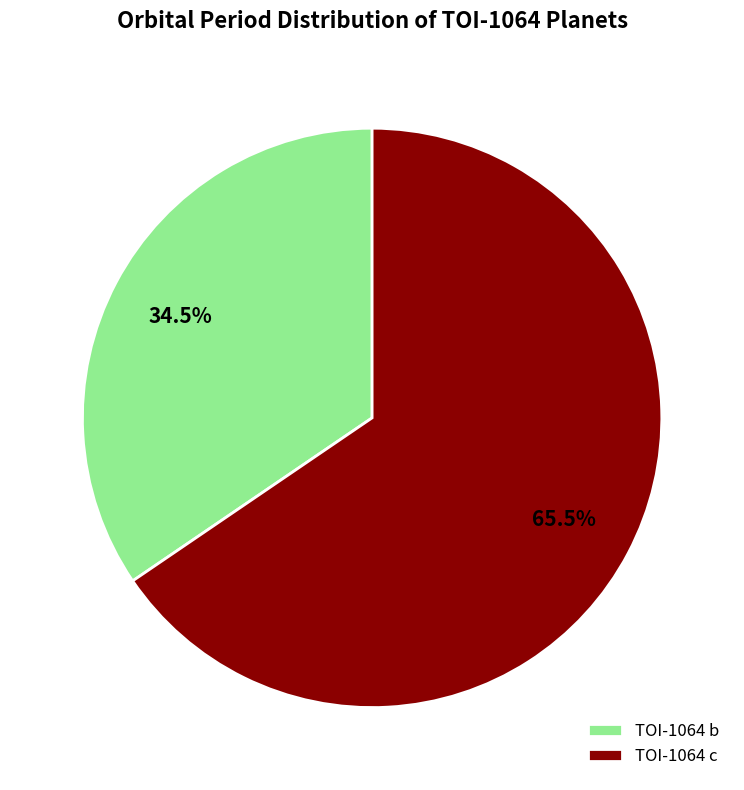

Do TOI-1064 b and TOI-1064 c together represent more than half of the pie?

Yes